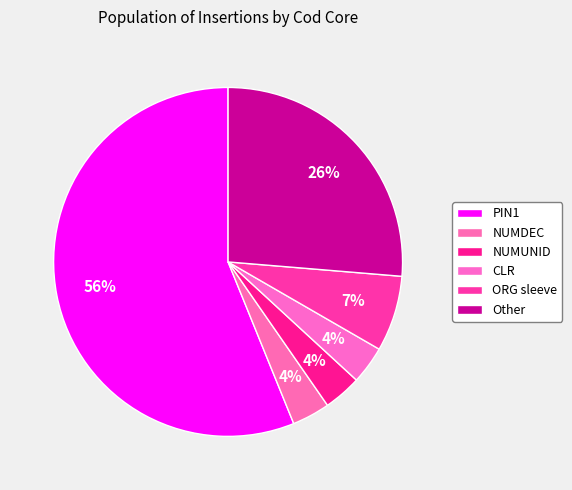

Is it true that ORG sleeve is 16% of the pie?

False